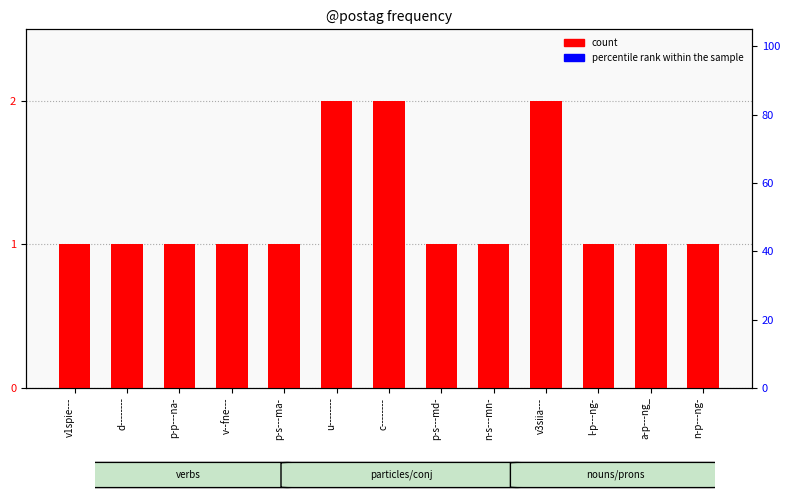

How many categories are shown in the chart?

13